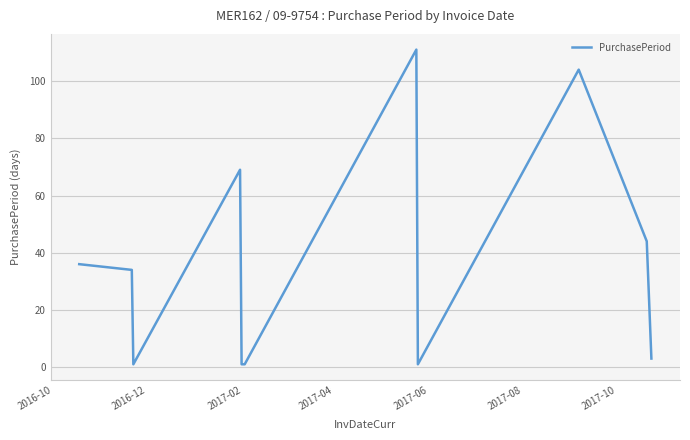

What is the difference between the maximum and minimum values?

110